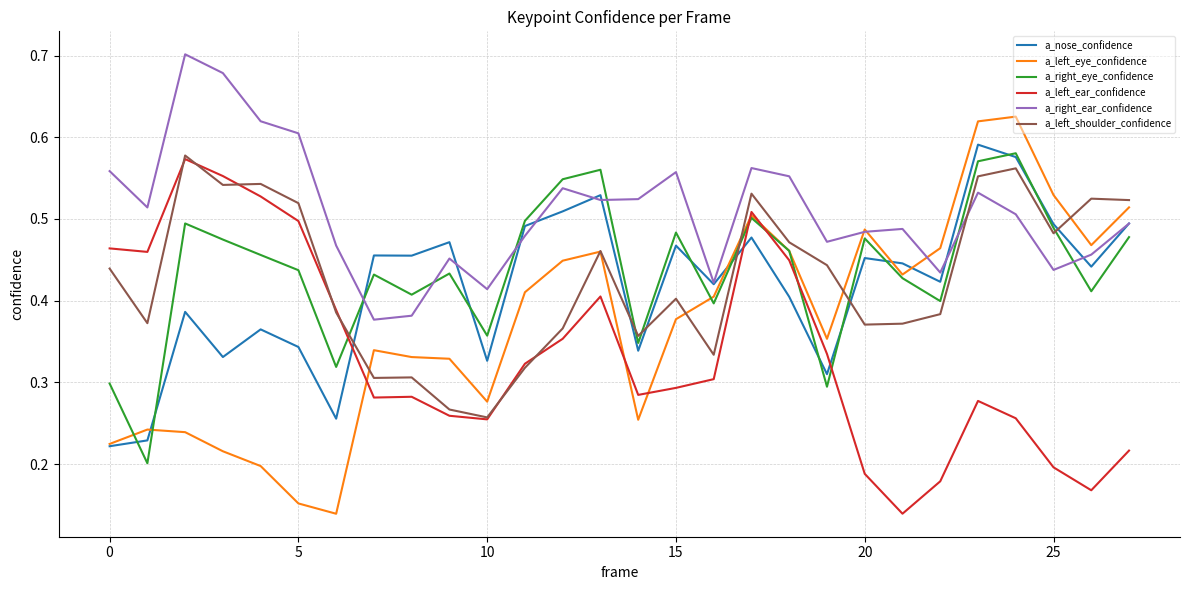

Which series has the widest spread of values?

a_left_eye_confidence